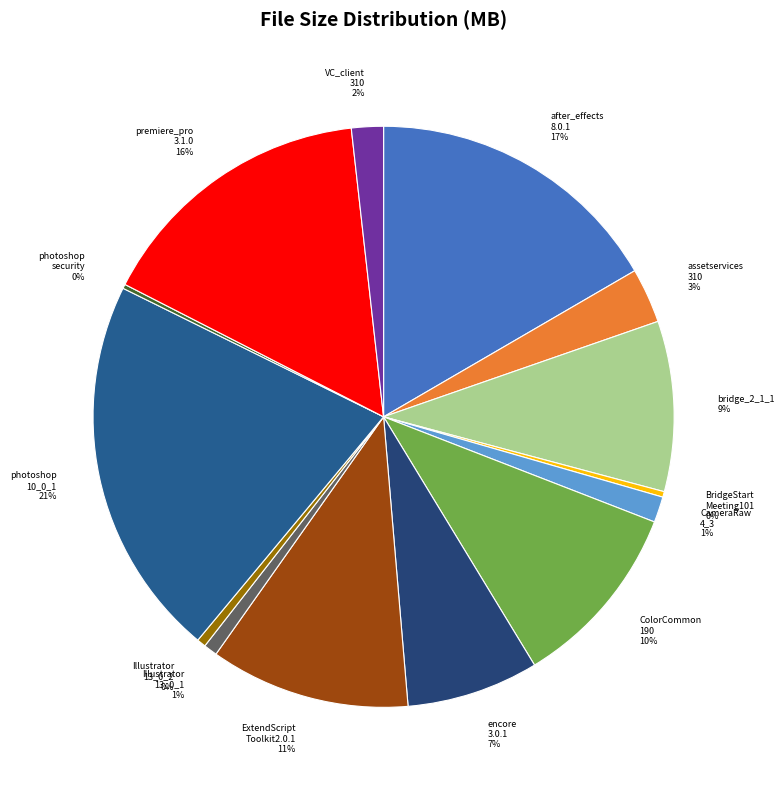

True or false: assetservices 310 accounts for 17% of the total.

False